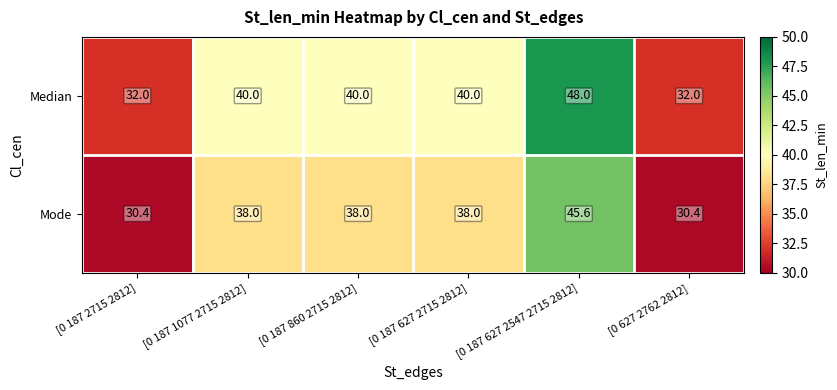

What is the sum of all Mode values?

220.4